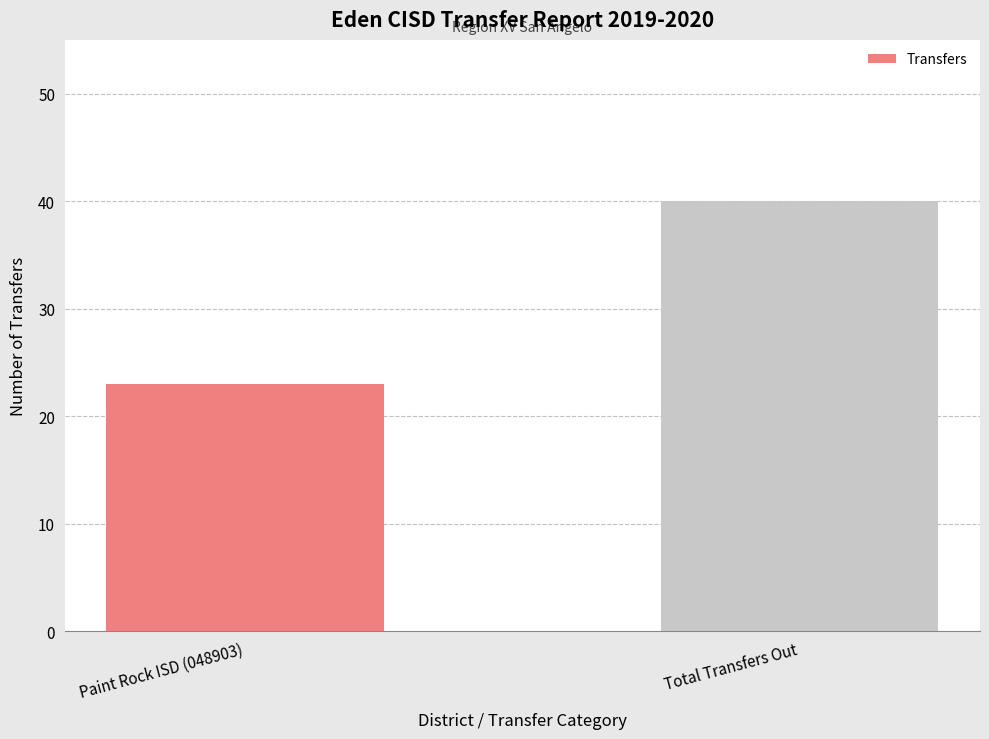

The value at Total Transfers Out is 25. True or false?

False